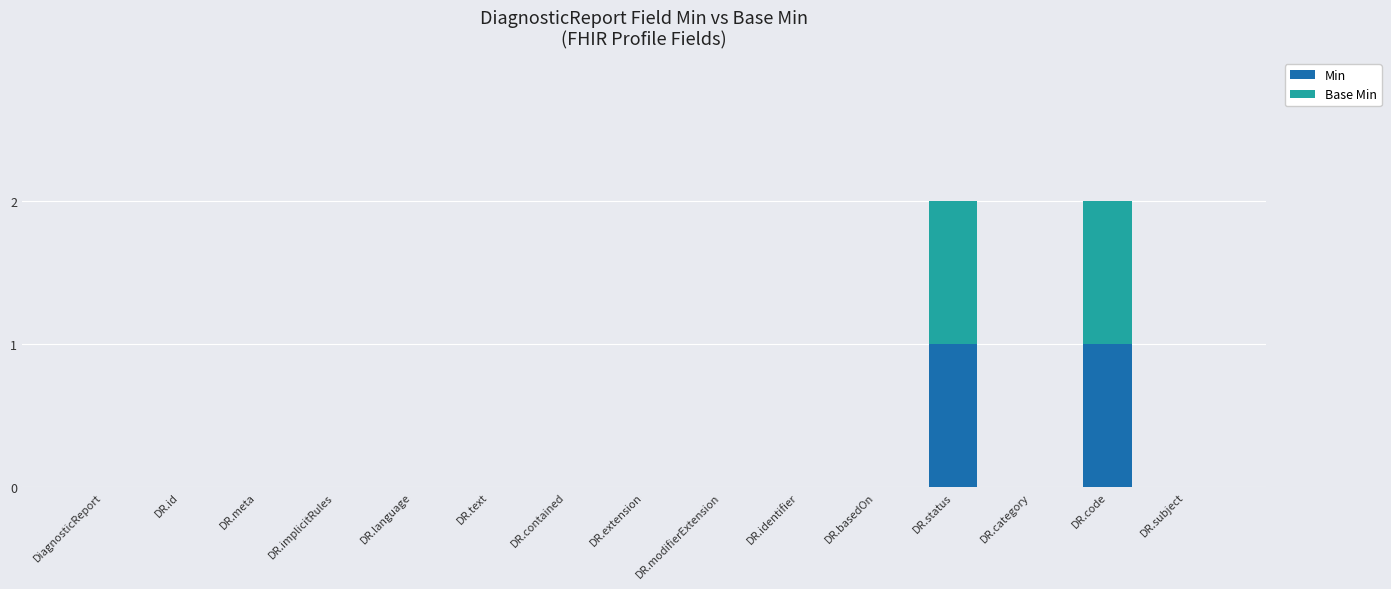

How many series are shown in this chart?

2